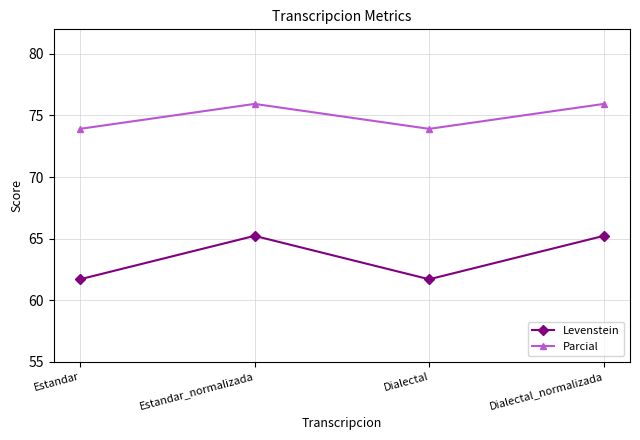

What is the average value of the Parcial series?

74.9